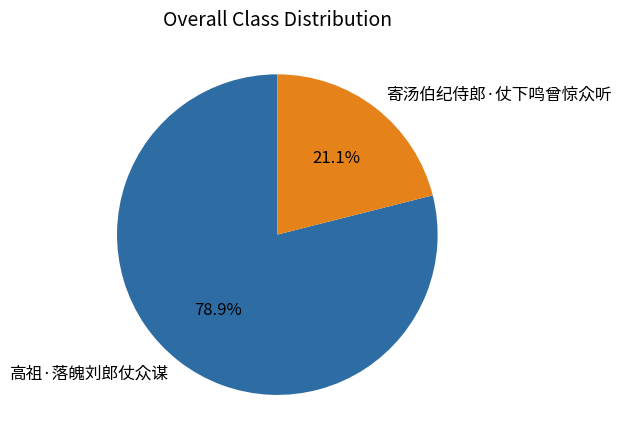

Does 寄汤伯纪侍郎·仗下鸣曾惊众听 account for over 50% of the chart?

No